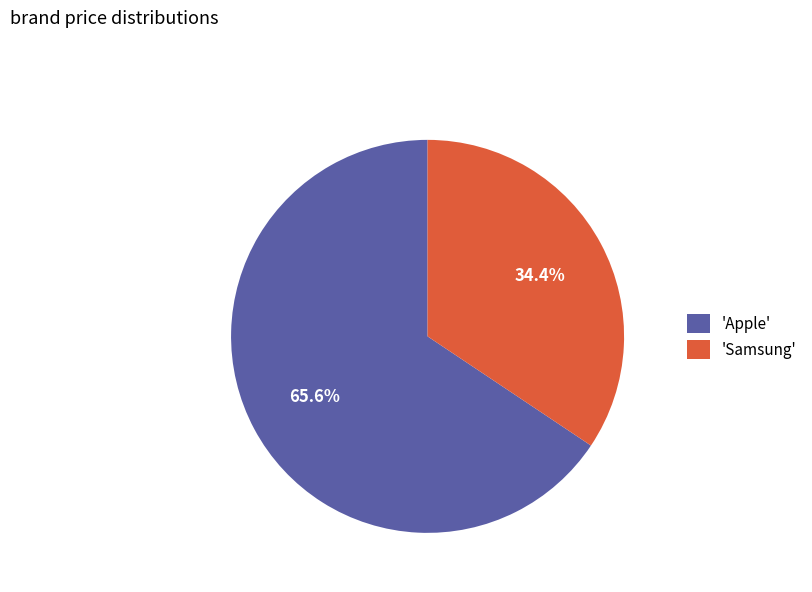

Which slice represents more than half of the pie?

'Apple'